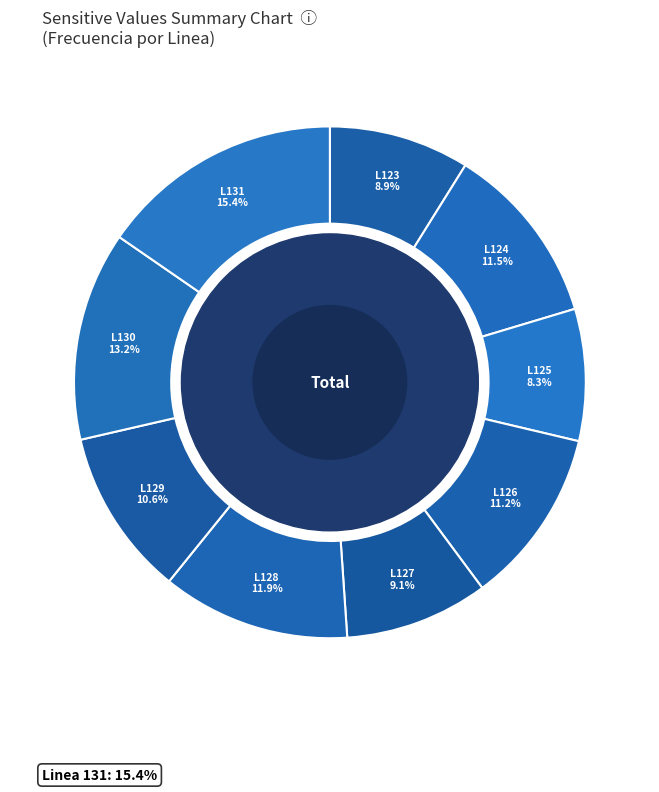

How many segments does this pie chart have?

9